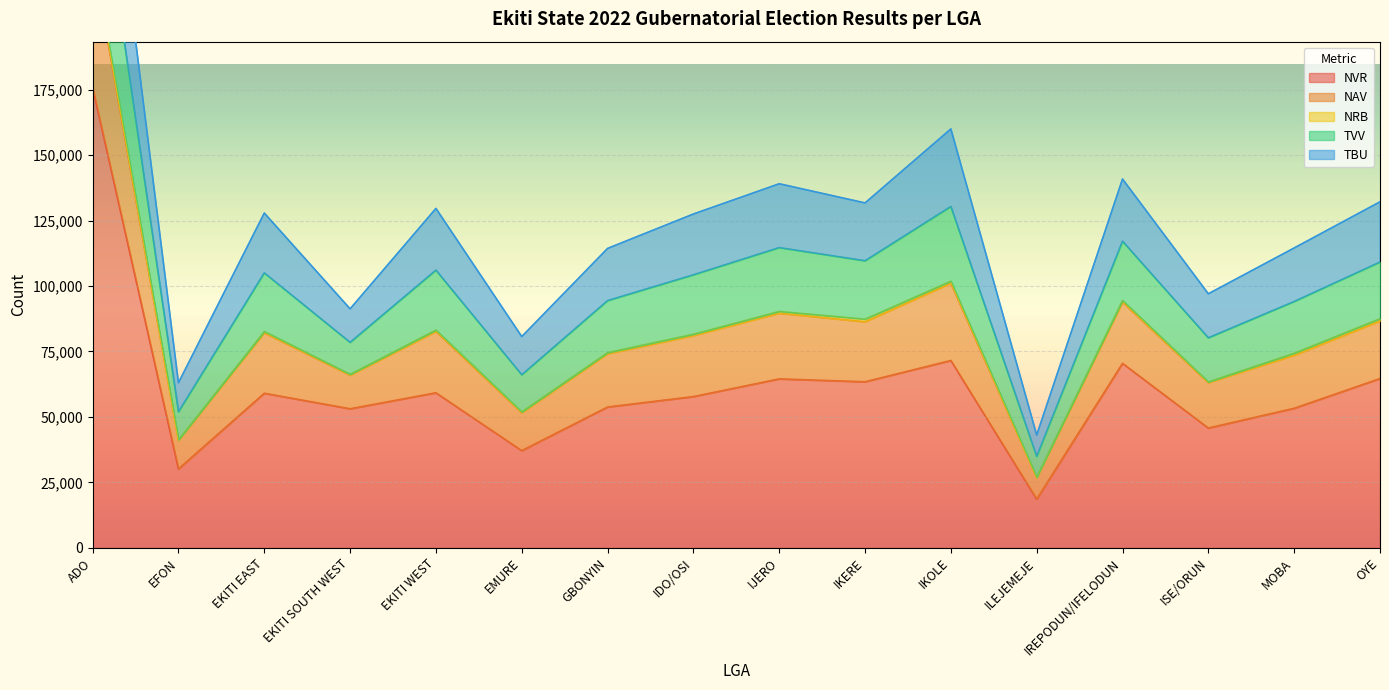

What is the highest value of the NVR series?

175745